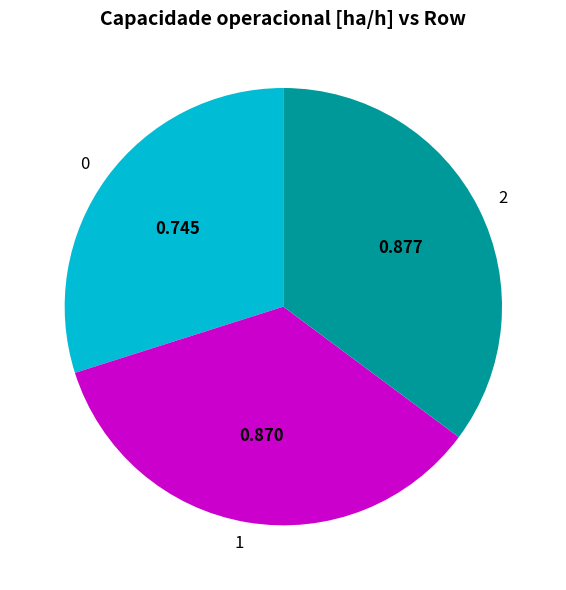

Do 2 and 1 together represent more than half of the pie?

Yes